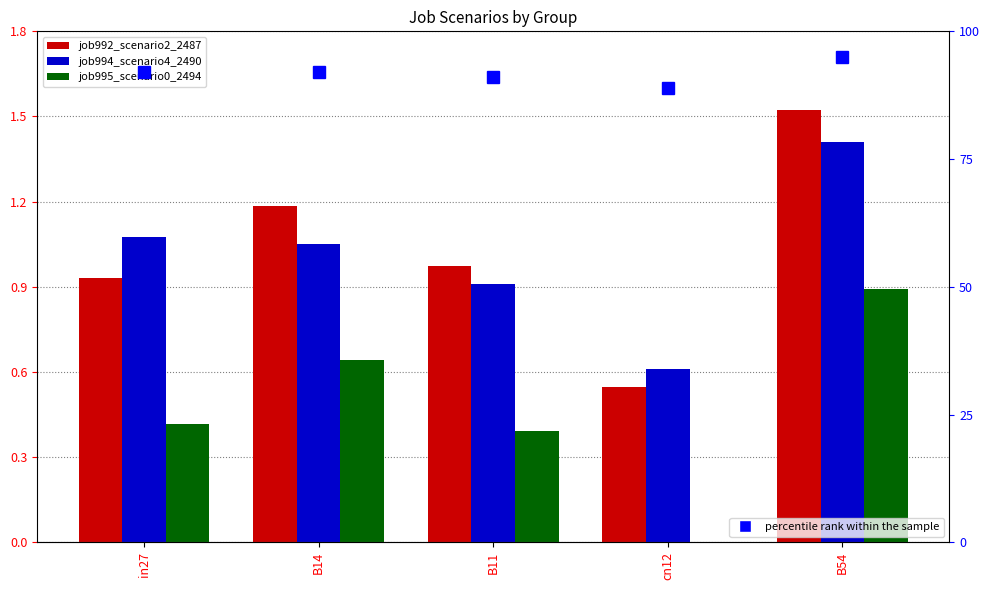

Reading left to right, extract all data points from this chart.

job992_scenario2_2487: in27=0.9	B14=1.2	B11=1.0	cn12=0.5	B54=1.5
job994_scenario4_2490: in27=1.1	B14=1.1	B11=0.9	cn12=0.6	B54=1.4
job995_scenario0_2494: in27=0.4	B14=0.6	B11=0.4	cn12=0.0	B54=0.9